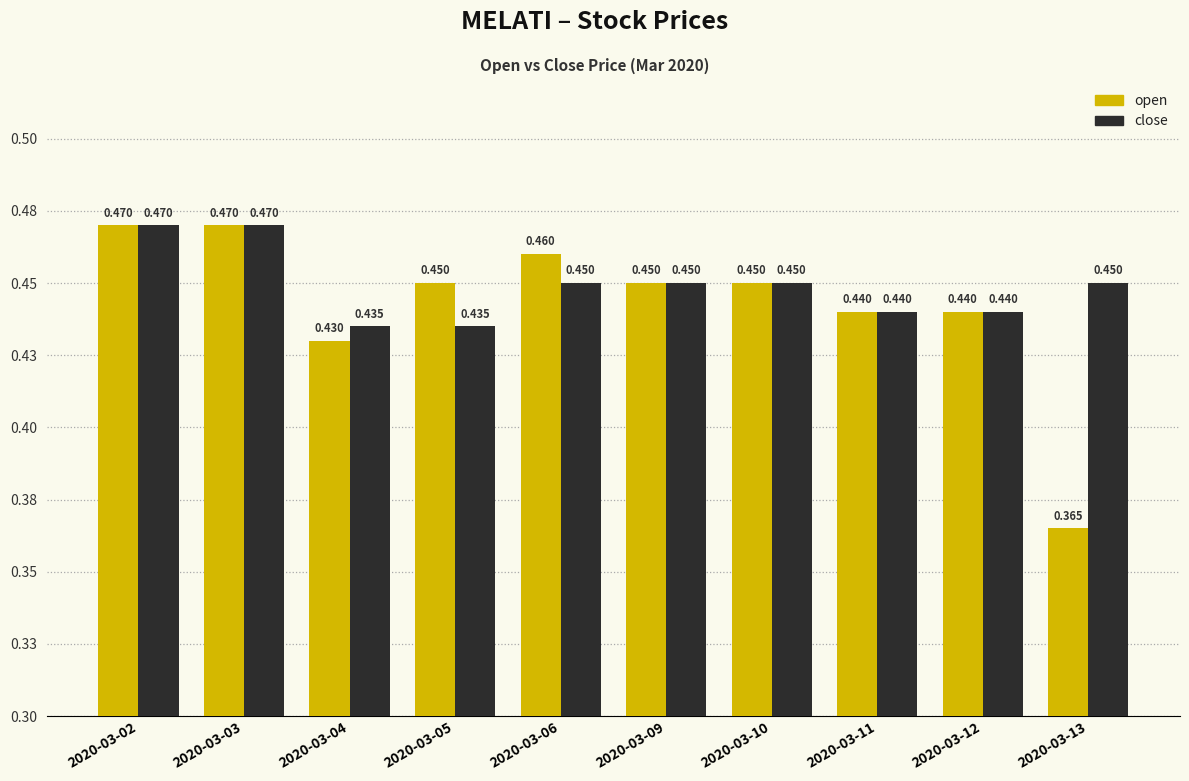

Is it true that close equals 0.5 at 2020-03-03?

True